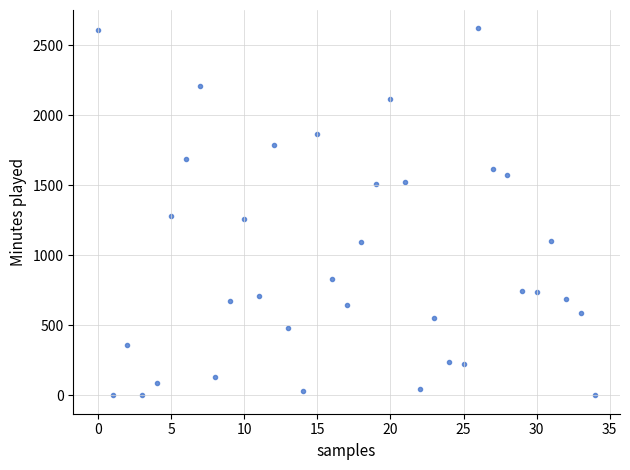

How many data points are displayed?

35